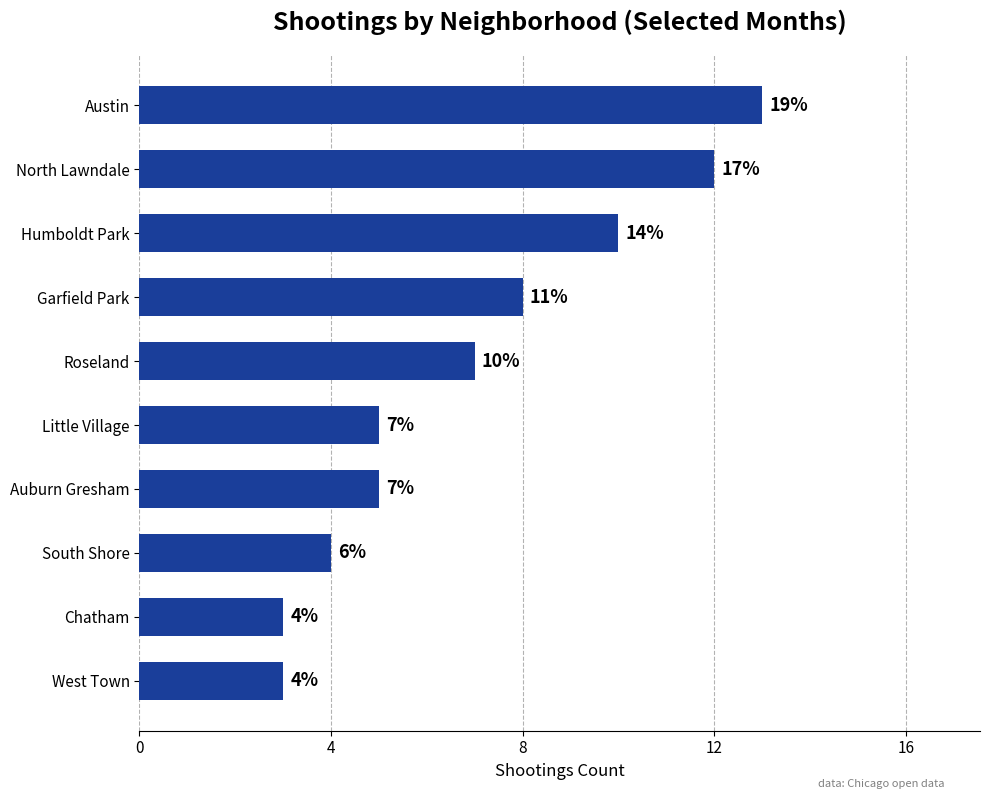

How many bars are there in total?

10